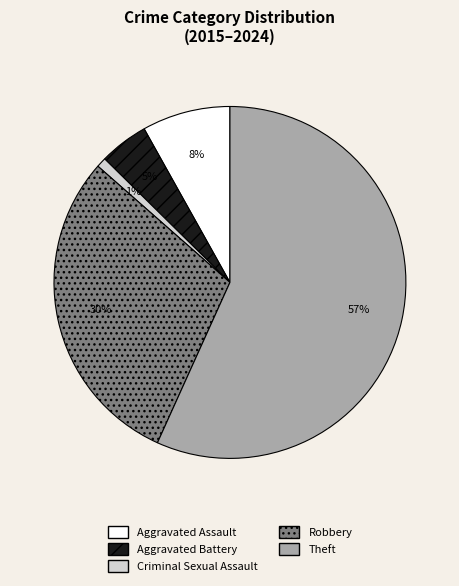

What percentage is the Aggravated Battery slice, to the nearest percent?

5%